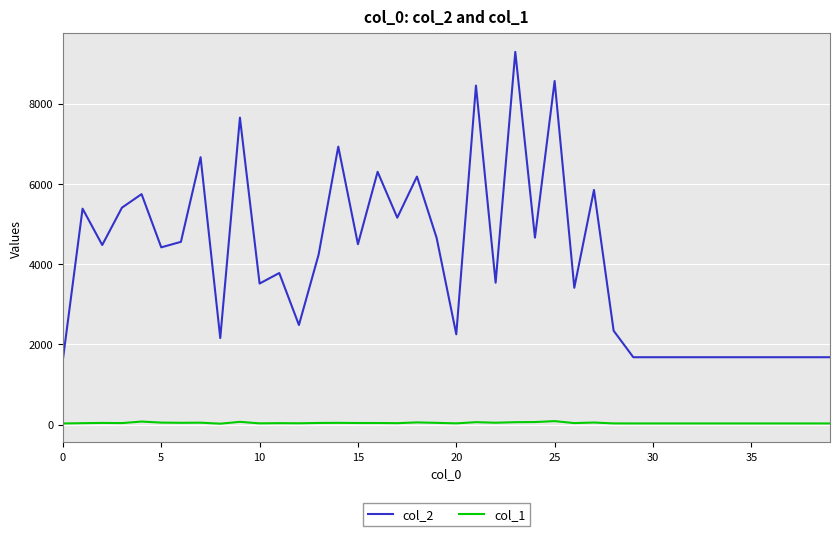

Does the chart display data point markers on the line(s)?

No